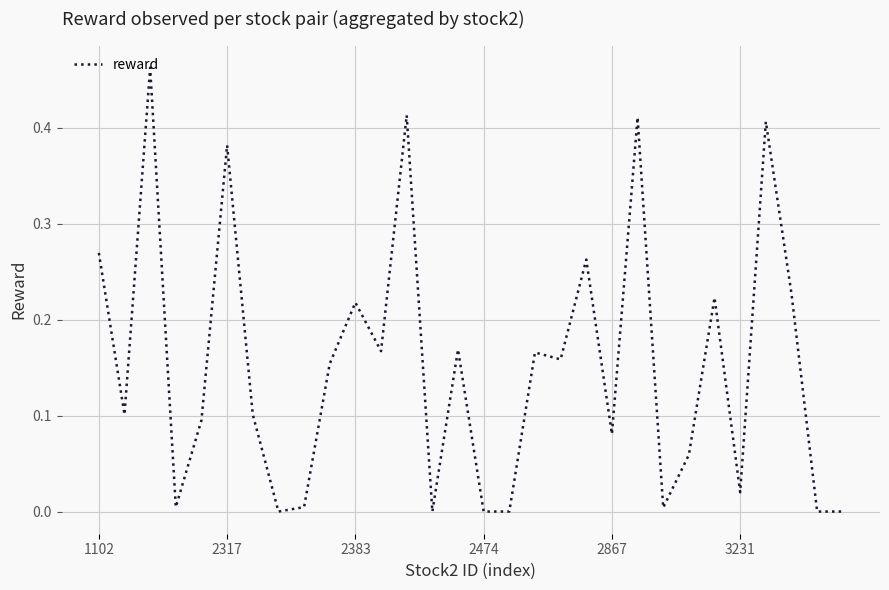

How many lines are shown in the chart?

1